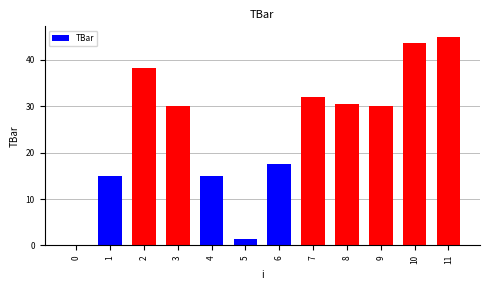

How many categories are shown in the chart?

12